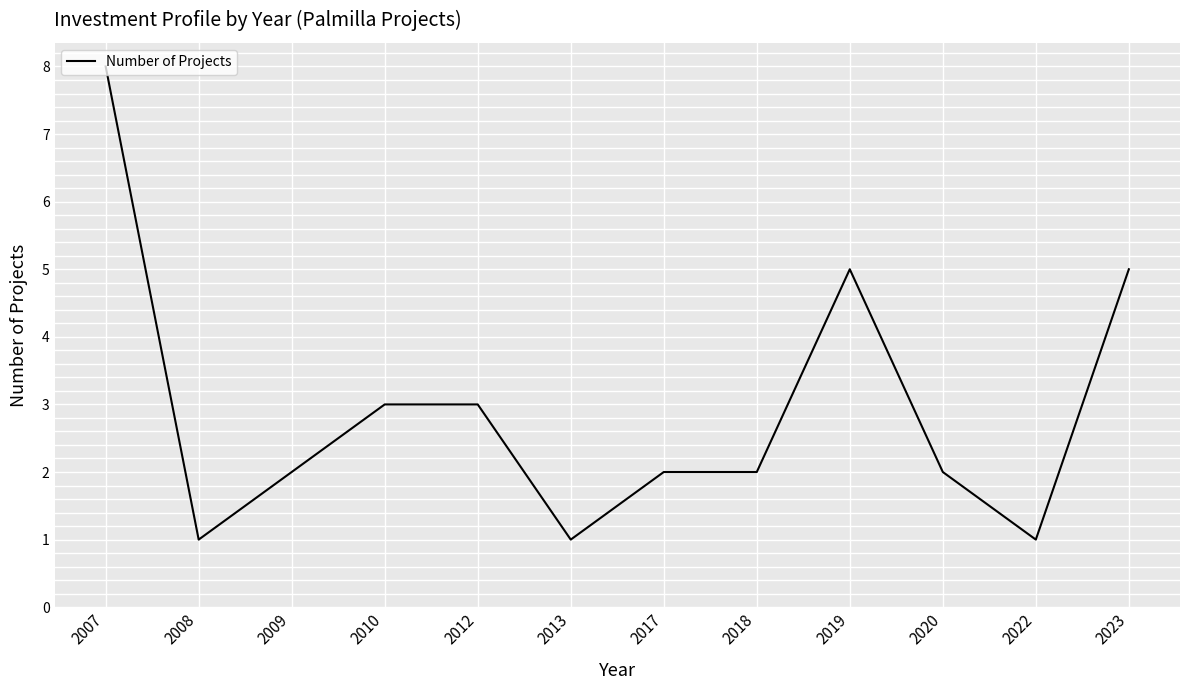

What is the change in value from 2007 to 2008?

-7